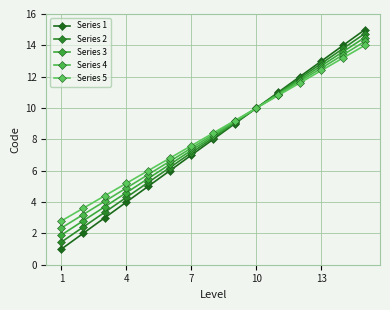

Reading left to right, what are all the values shown in this chart?

Series 1: 1.0	2.0	3.0	4.0	5.0	6.0	7.0	8.0	9.0	10.0	11.0	12.0	13.0	14.0	15.0
Series 2: 1.4	2.4	3.3	4.3	5.2	6.2	7.1	8.1	9.0	10.0	10.9	11.9	12.8	13.8	14.8
Series 3: 1.9	2.8	3.7	4.6	5.5	6.4	7.3	8.2	9.1	10.0	10.9	11.8	12.7	13.6	14.5
Series 4: 2.4	3.2	4.0	4.9	5.8	6.6	7.5	8.3	9.1	10.0	10.8	11.7	12.5	13.4	14.2
Series 5: 2.8	3.6	4.4	5.2	6.0	6.8	7.6	8.4	9.2	10.0	10.8	11.6	12.4	13.2	14.0